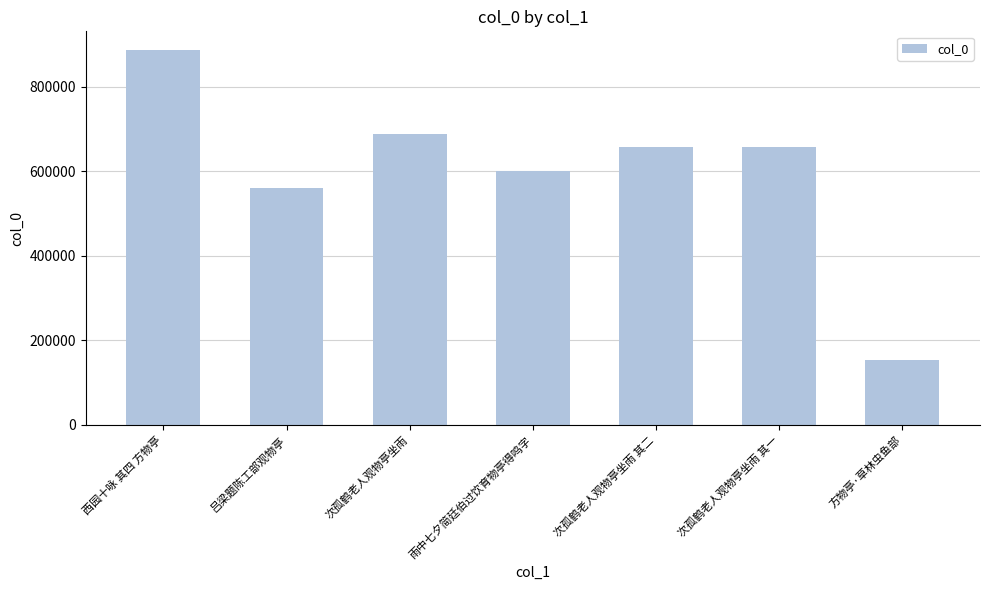

Which label corresponds to the smallest value in the chart?

方物亭·草林虫鱼部